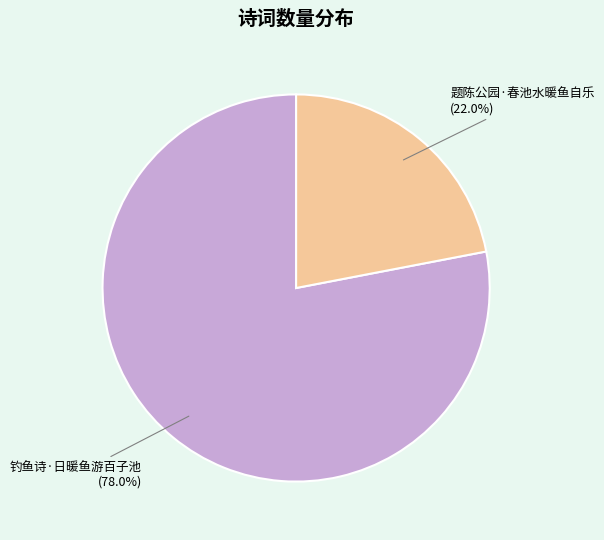

To the nearest percent, what portion does 钓鱼诗·日暖鱼游百子池 represent?

78%